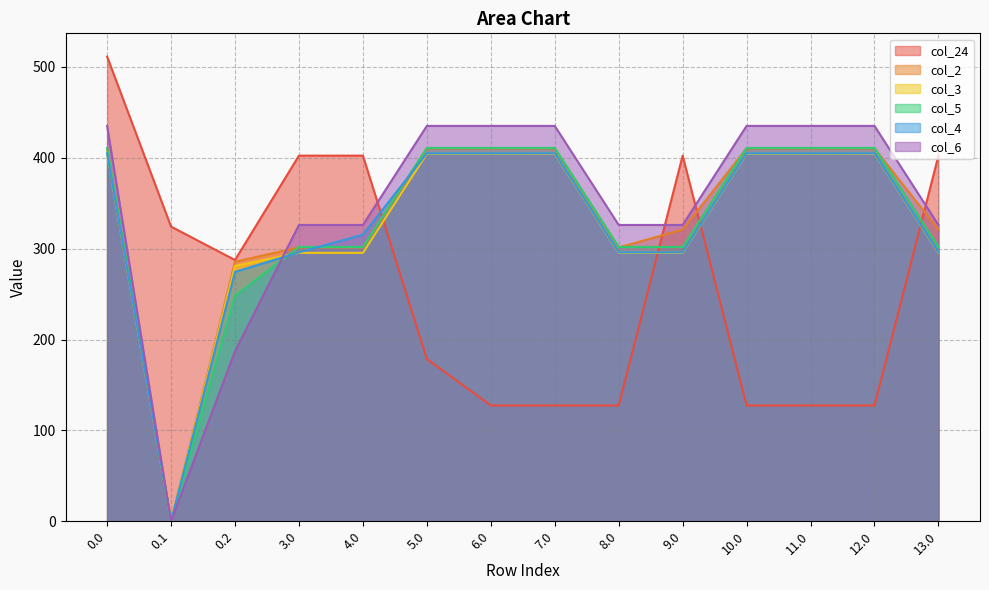

The col_6 series shows 296.0 at 12.0. True or false?

False